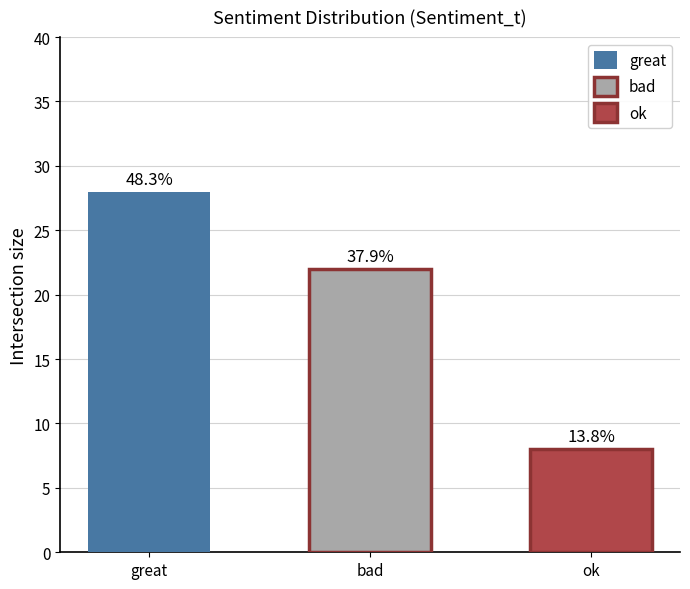

Count the number of data series in this chart.

1